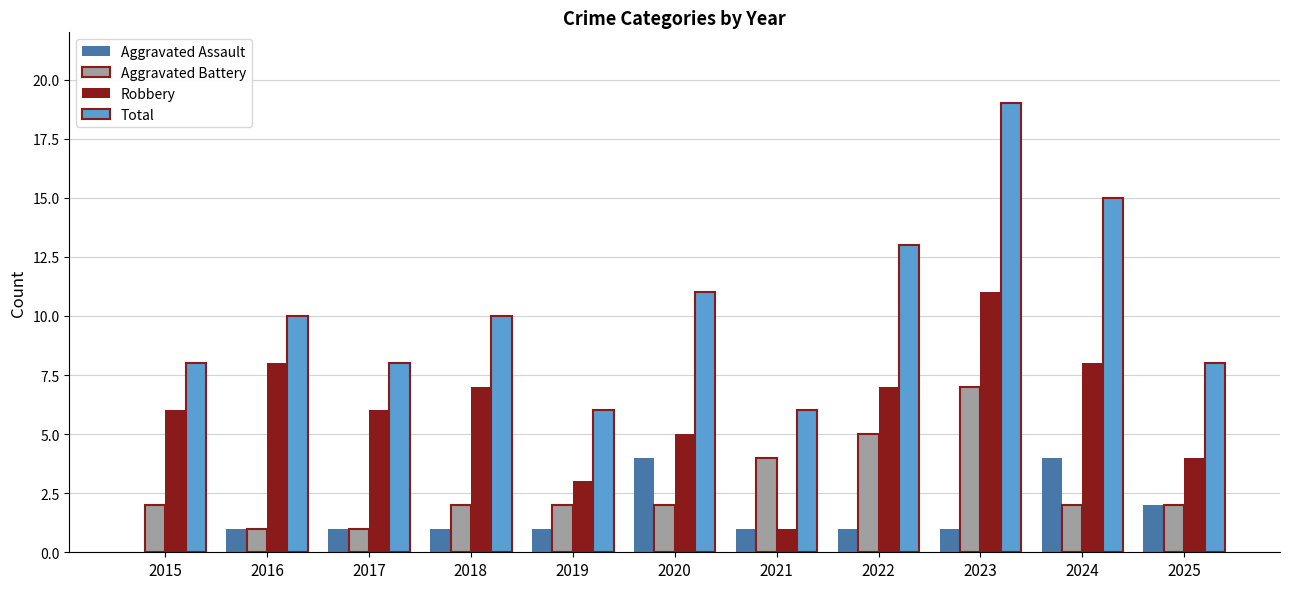

Which series has the largest total across all categories?

Total